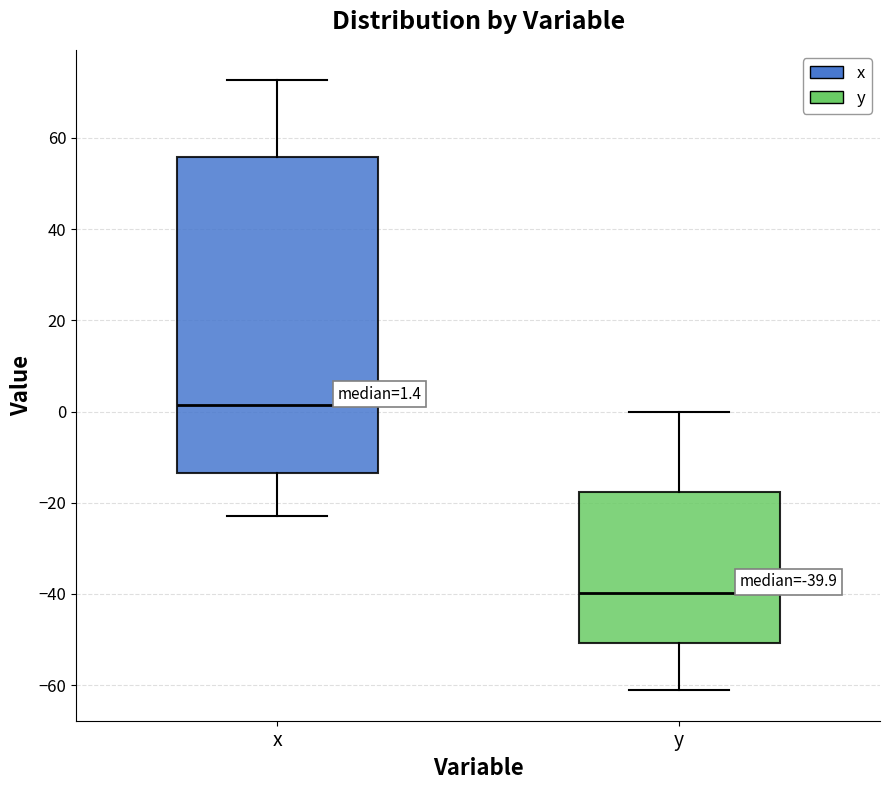

Which box is the tallest, from its lower edge to its upper edge?

x